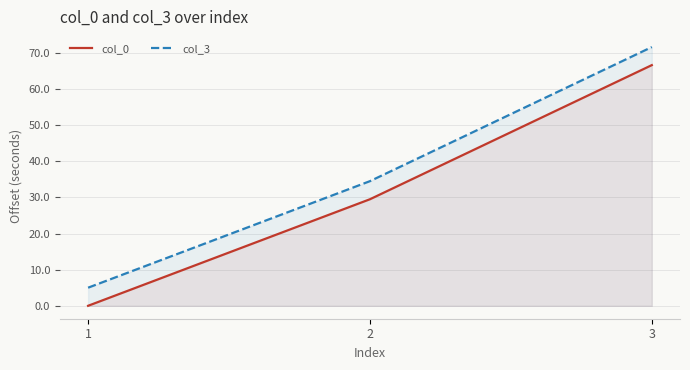

What value does the col_0 series have at 2?

29.5